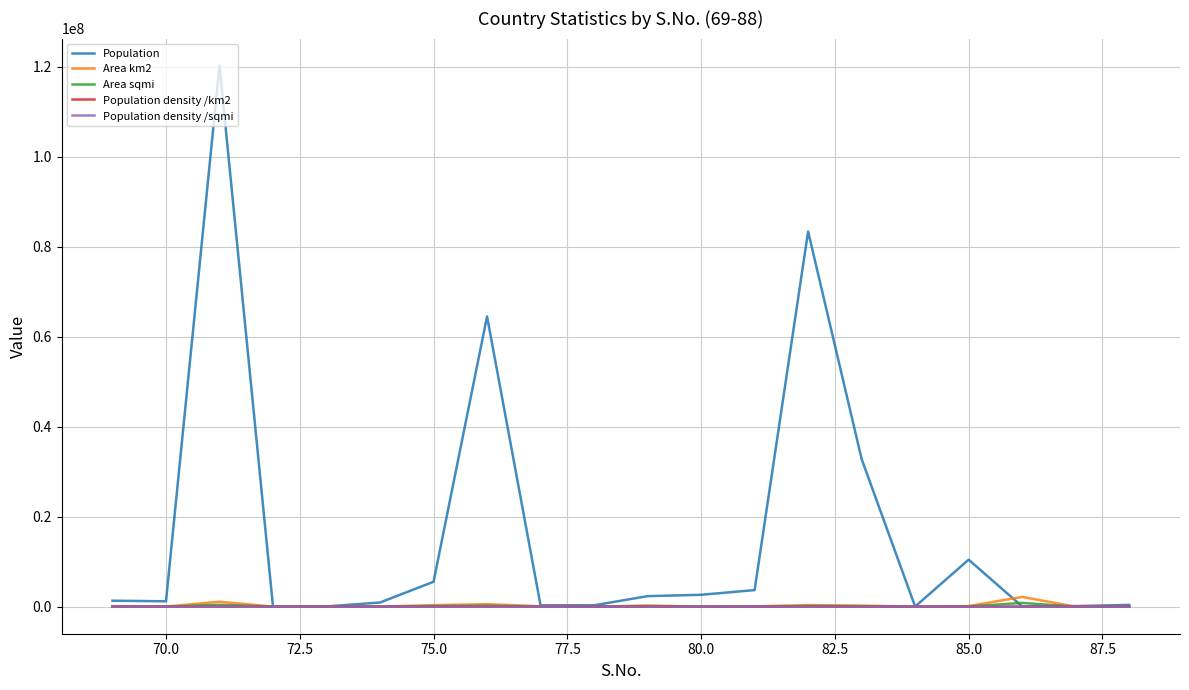

What is the greatest value displayed?

120283026